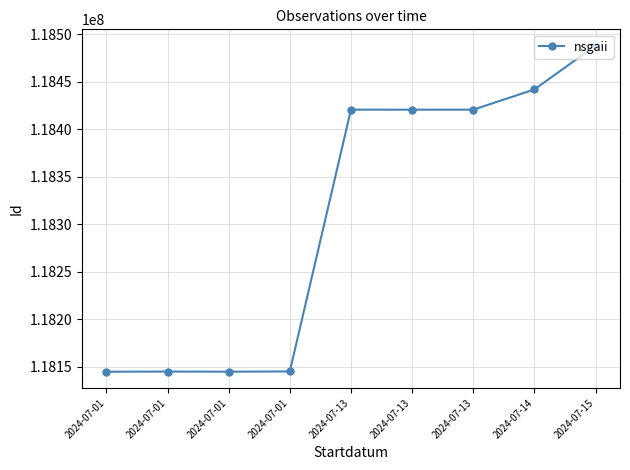

At which category does the data reach its first local valley?

2024-07-01